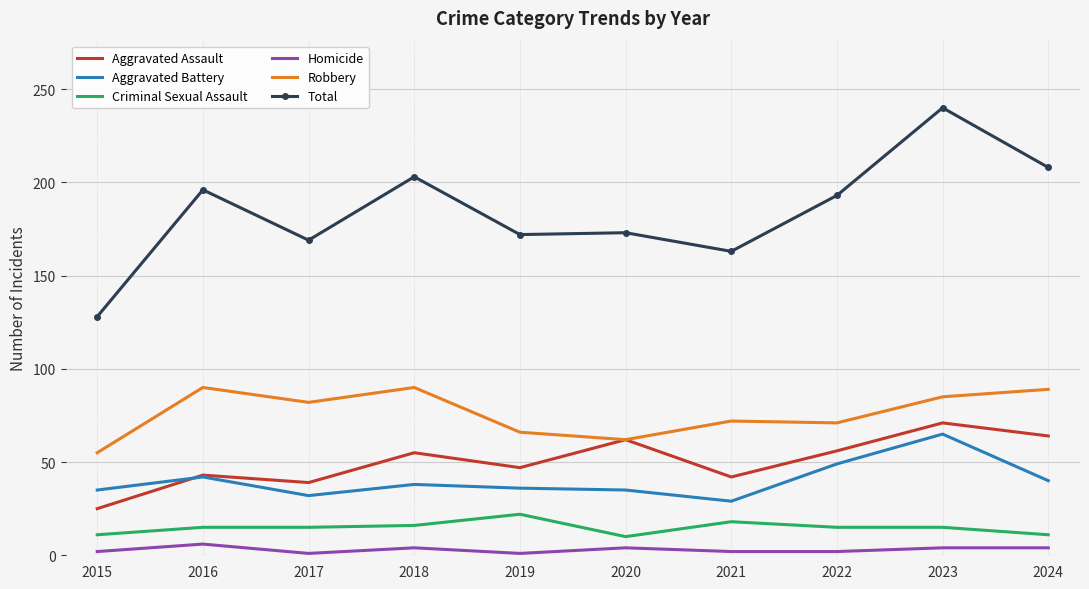

True or false: Aggravated Battery has a value of 24 at 2022.

False